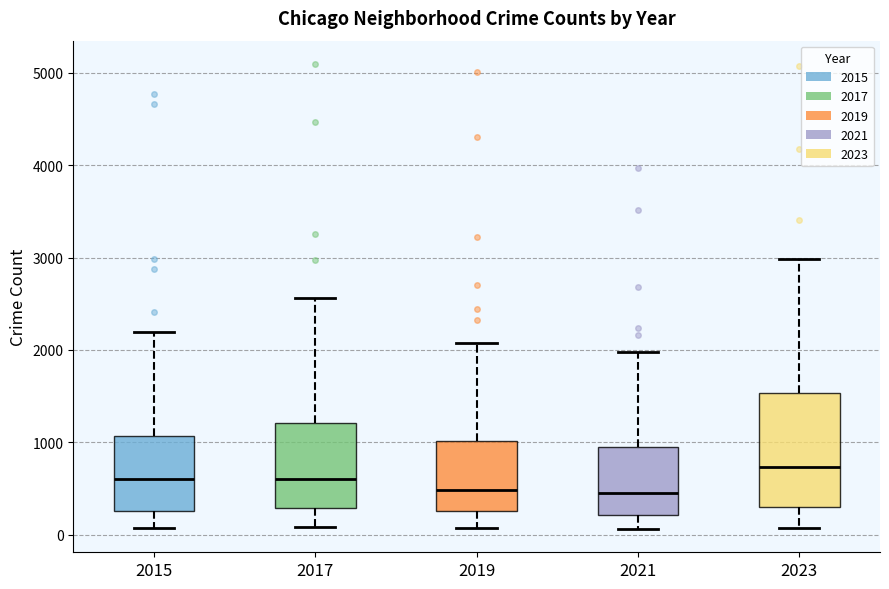

Reading left to right, read every box against the y-axis: the position of its median line, the range the box covers, and the ends of its whiskers. The values are not printed on the chart, so give them approximately, as read against the axis.

2015: median 600, box 300 to 1100, whiskers 100 to 2200
2017: median 600, box 300 to 1200, whiskers 100 to 2600
2019: median 500, box 300 to 1000, whiskers 100 to 2100
2021: median 500, box 200 to 900, whiskers 100 to 2000
2023: median 700, box 300 to 1500, whiskers 100 to 3000